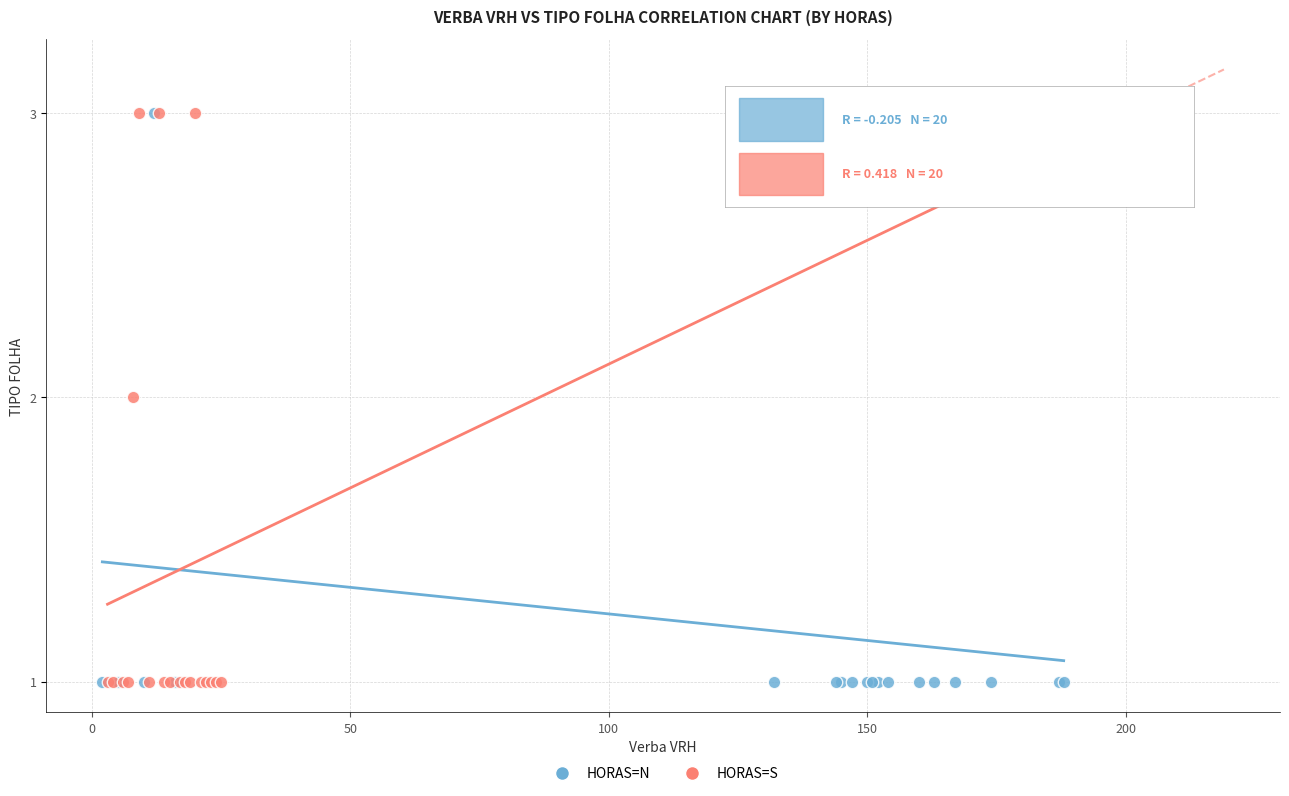

What are all the series names shown in the legend?

HORAS=N, HORAS=S